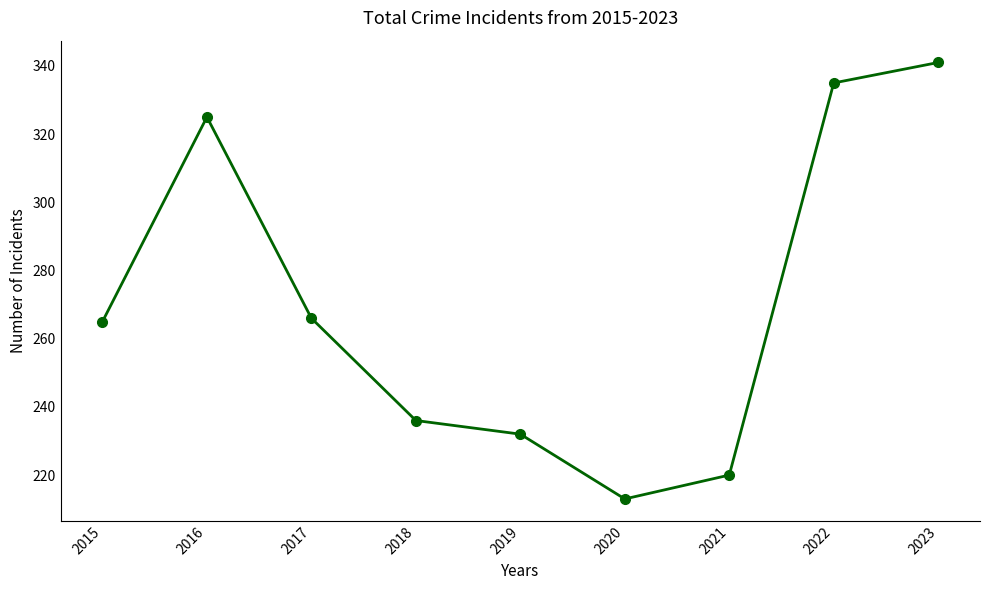

What is the change in value from 2019 to 2021?

-12